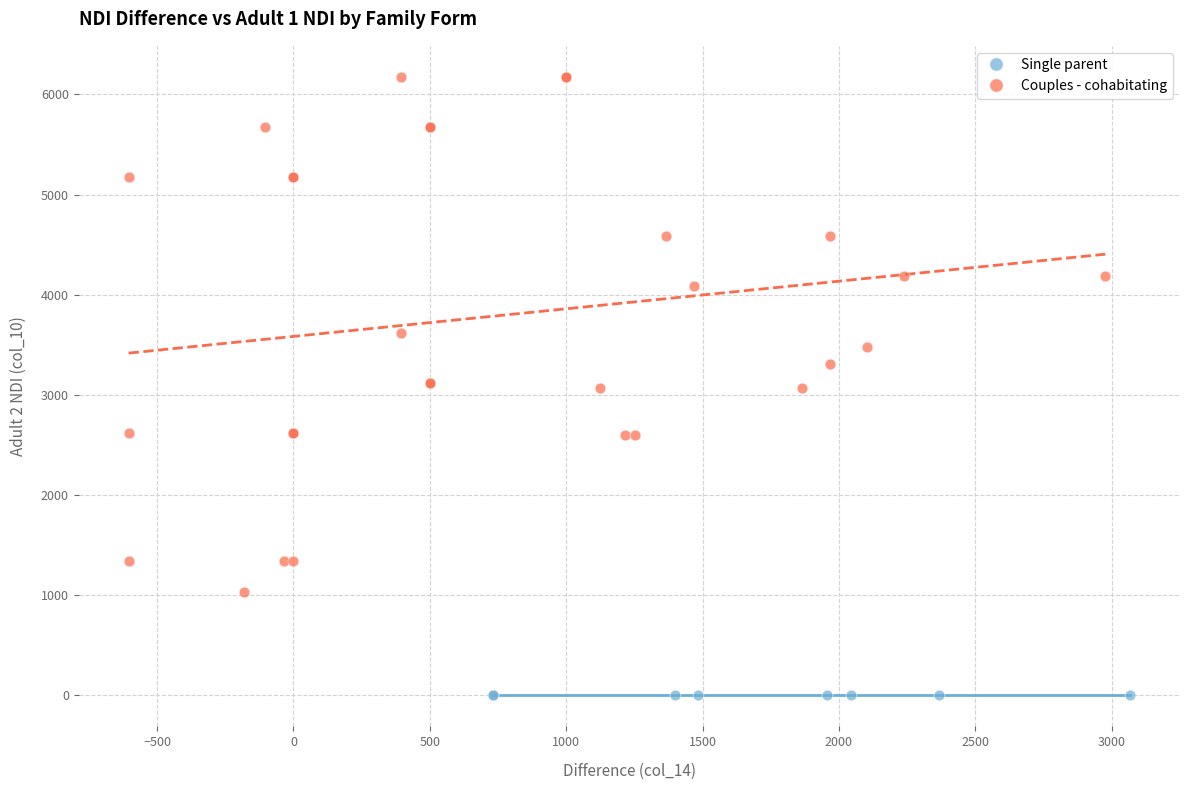

Which series contains the highest Y value?

Couples - cohabitating